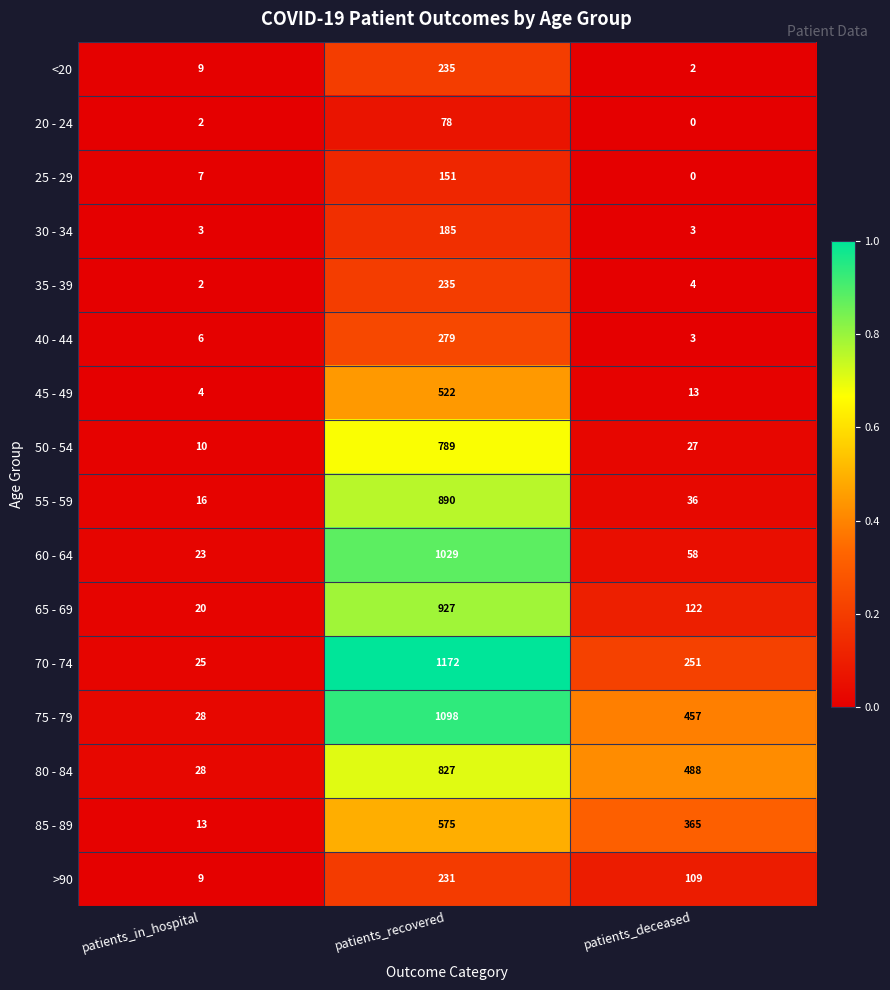

Count the number of categories in the chart.

3